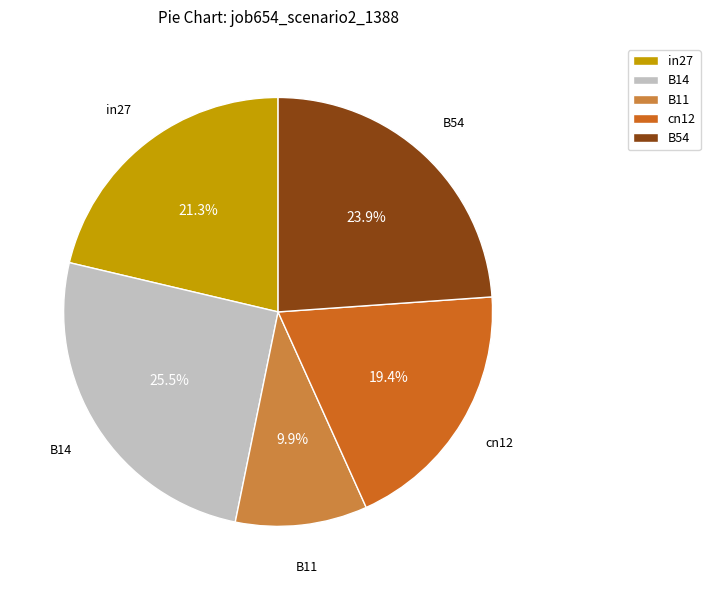

To the nearest percent, what percentage of the pie is cn12?

19%